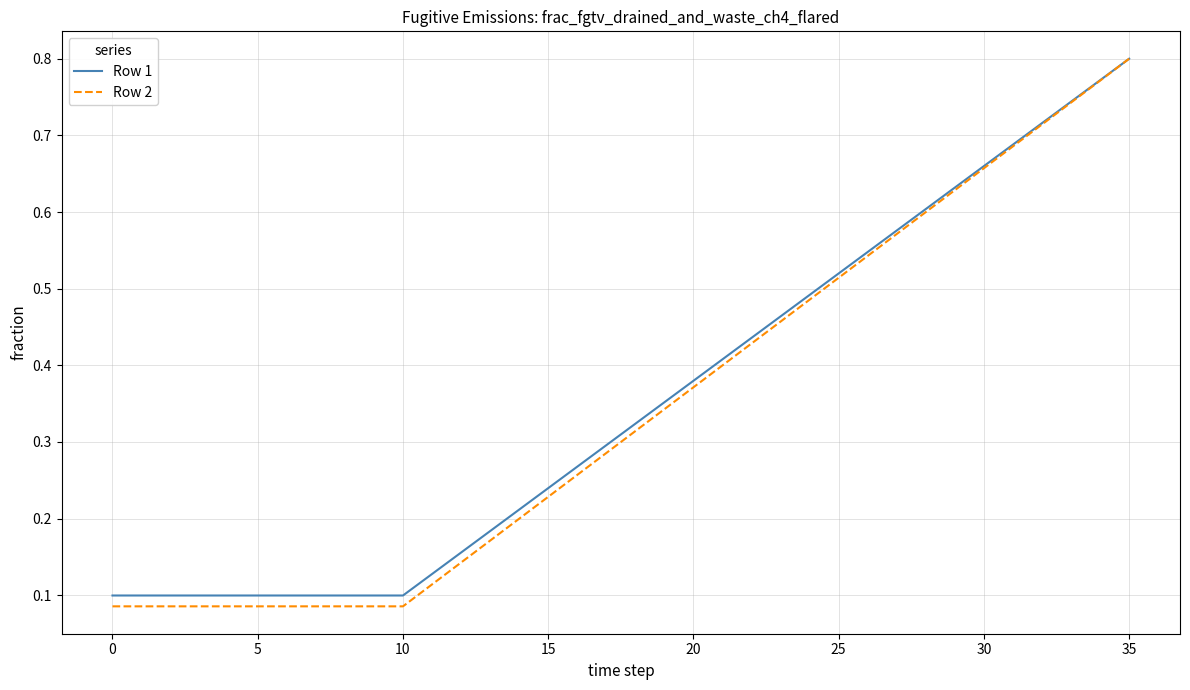

Which series has the largest range (max minus min)?

Row 2